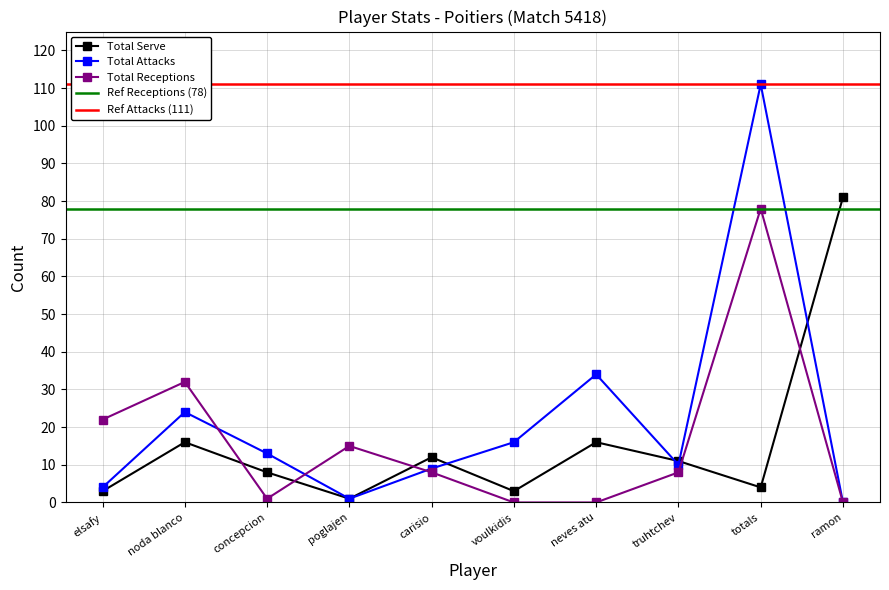

How many data points in Total Attacks are less than 13?

5